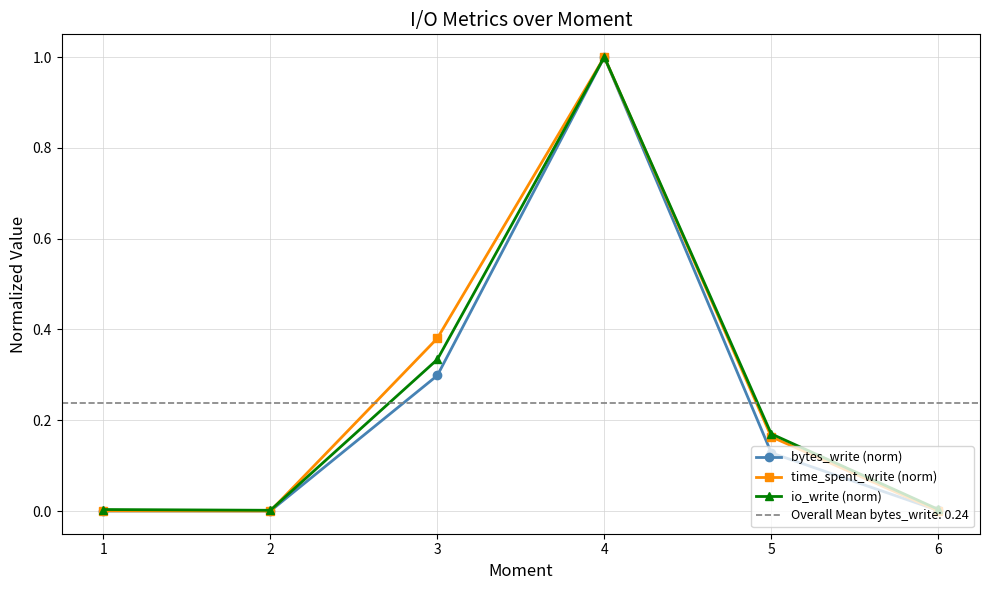

At which category does bytes_write (norm) reach its first local valley?

2